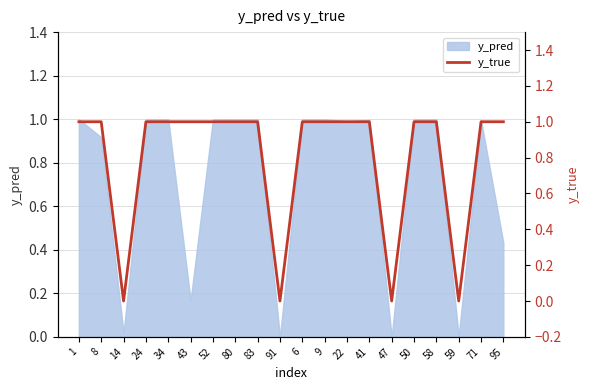

At which label is the value closest to 0?

14